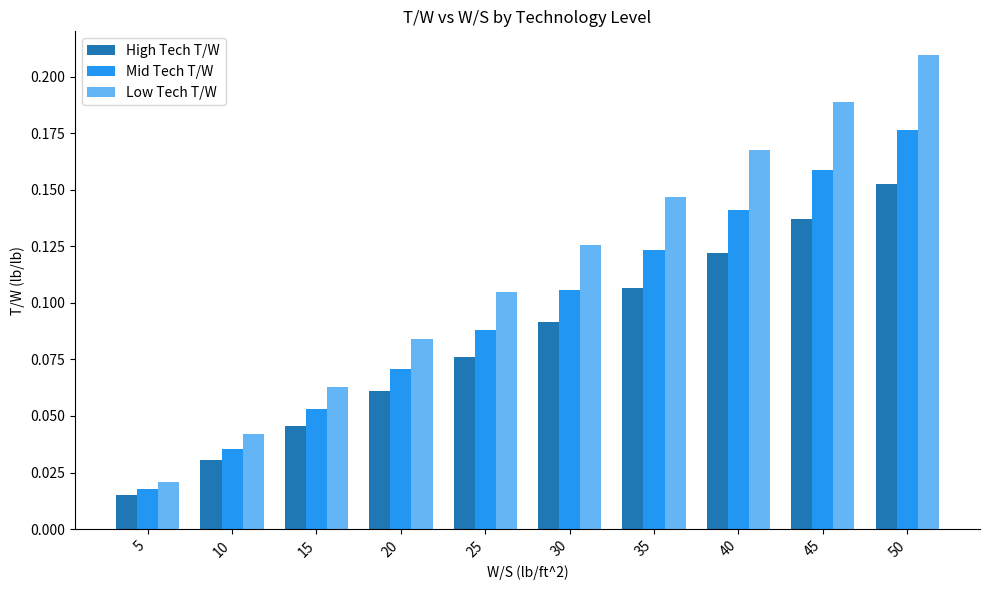

Rank the series by their average value, from lowest to highest.

High Tech T/W, Mid Tech T/W, Low Tech T/W